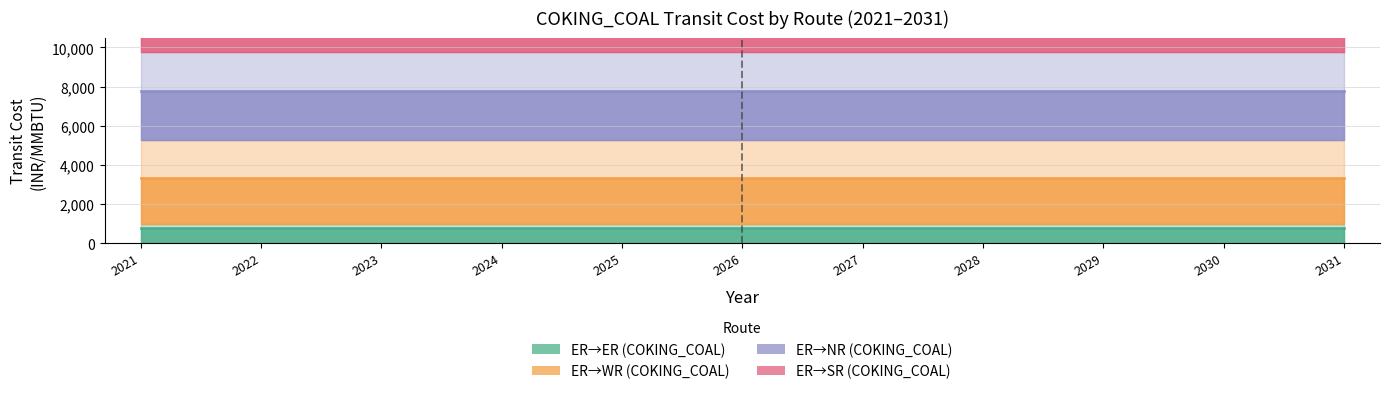

At which label is ER→WR (COKING_COAL) closest to 3356?

2021